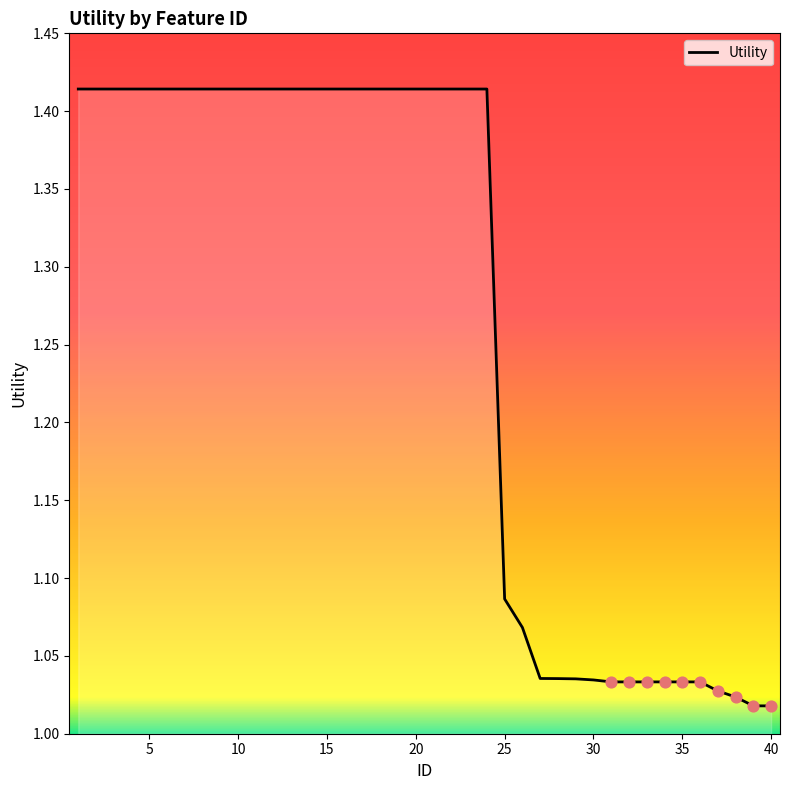

What is the difference between the maximum and minimum values?

0.4